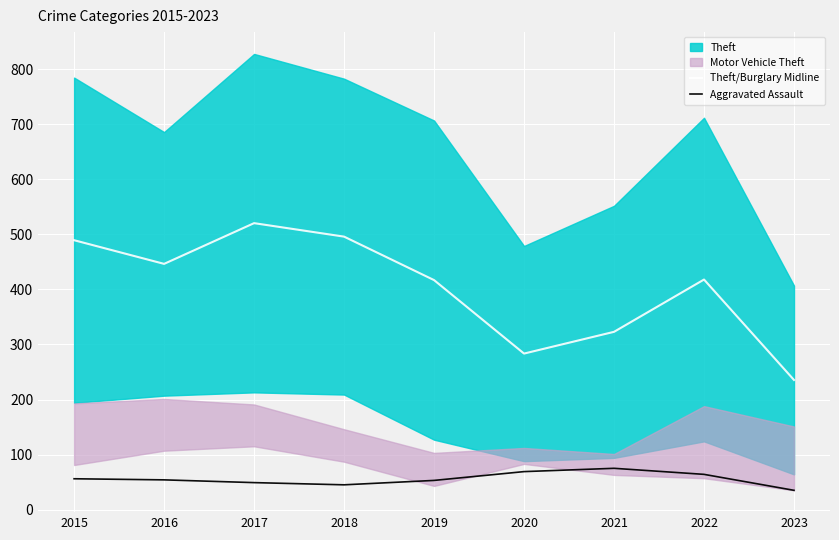

What is the value of the Theft/Burglary Midline point at the 3rd from the left?

520.5